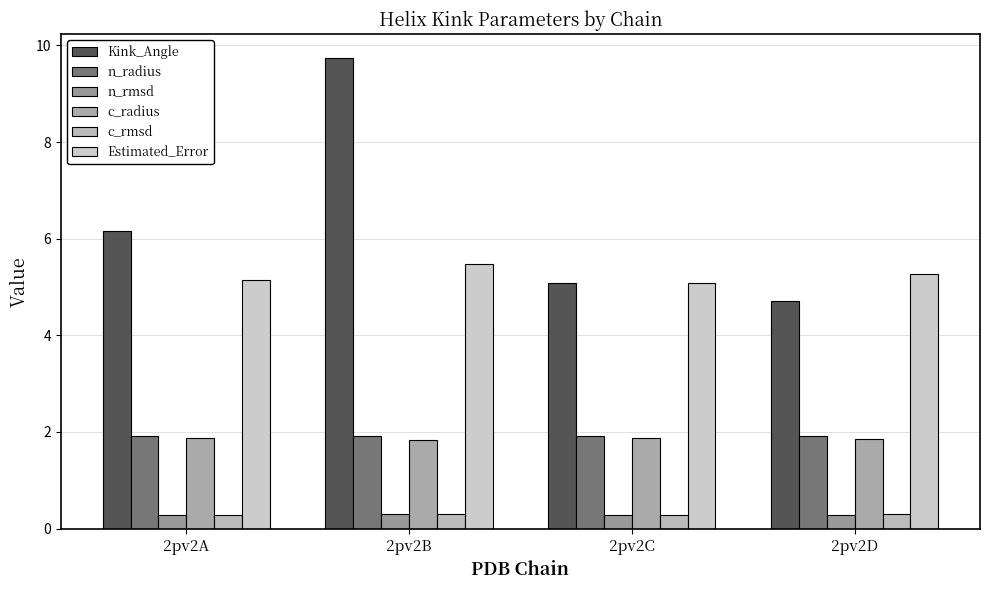

How many categories are shown in the chart?

4